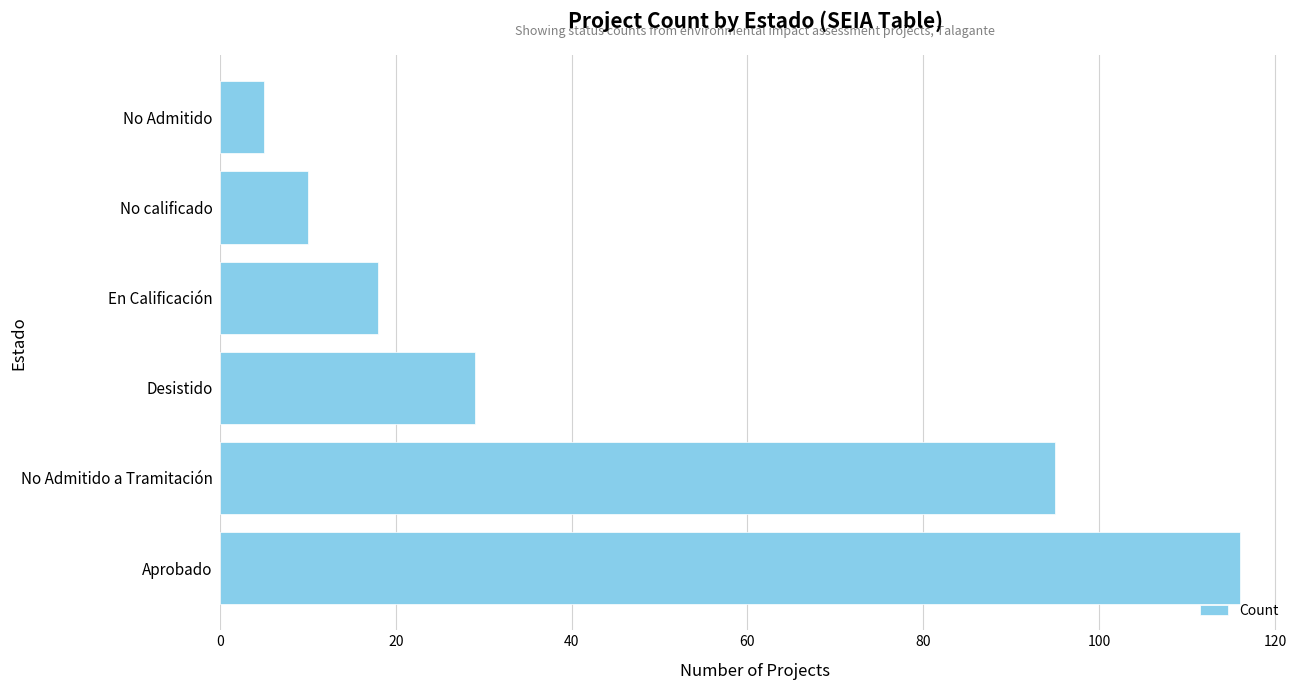

List the labels in order of value, smallest first.

No Admitido, No calificado, En Calificación, Desistido, No Admitido a Tramitación, Aprobado